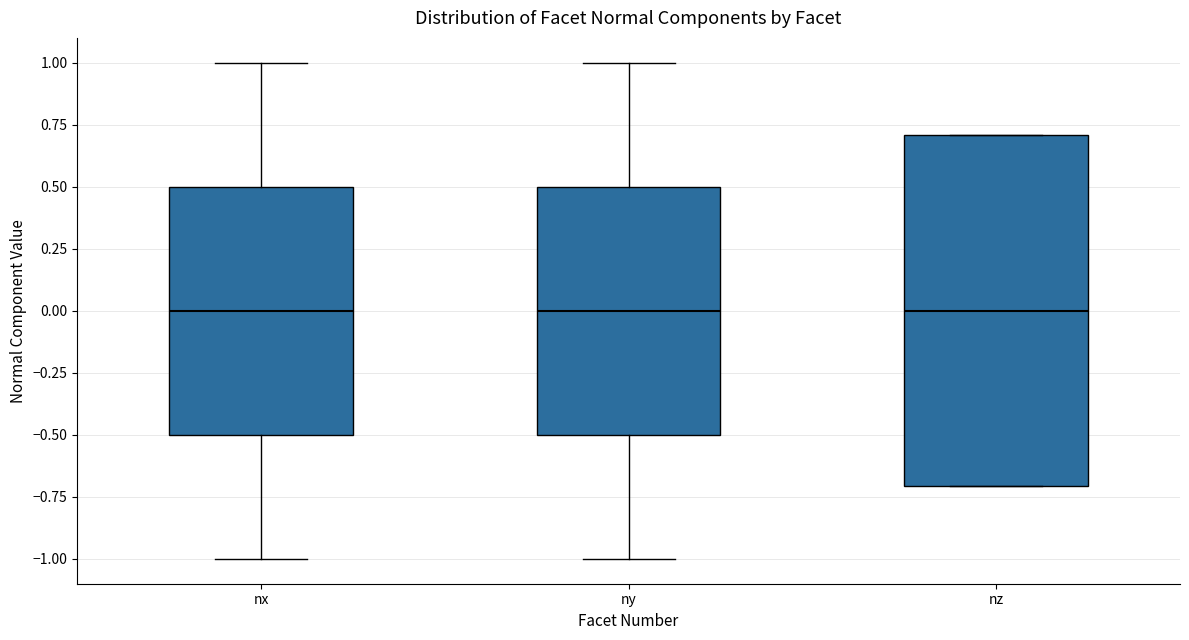

Reading left to right, read every box against the y-axis: the position of its median line, the range the box covers, and the ends of its whiskers. The values are not printed on the chart, so give them approximately, as read against the axis.

nx: median 0.0, box -0.5 to 0.5, whiskers -1.0 to 1.0
ny: median 0.0, box -0.5 to 0.5, whiskers -1.0 to 1.0
nz: median 0.0, box -0.7 to 0.7, whiskers -0.7 to 0.7